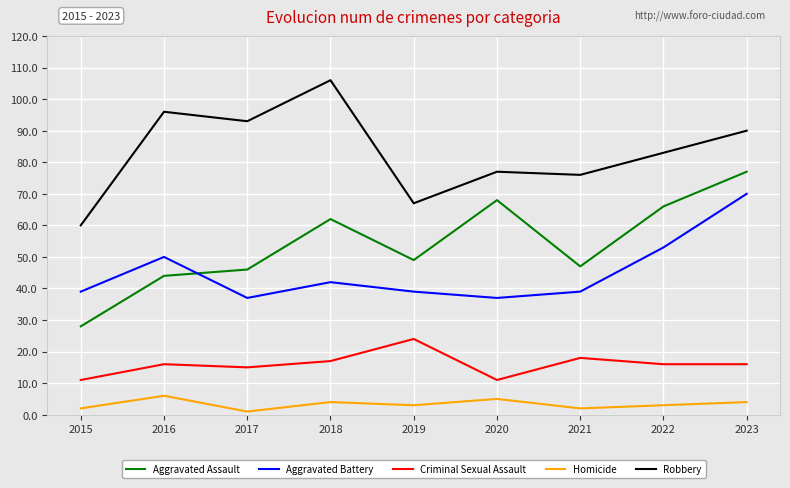

Where does the Homicide series first go above 3?

2016